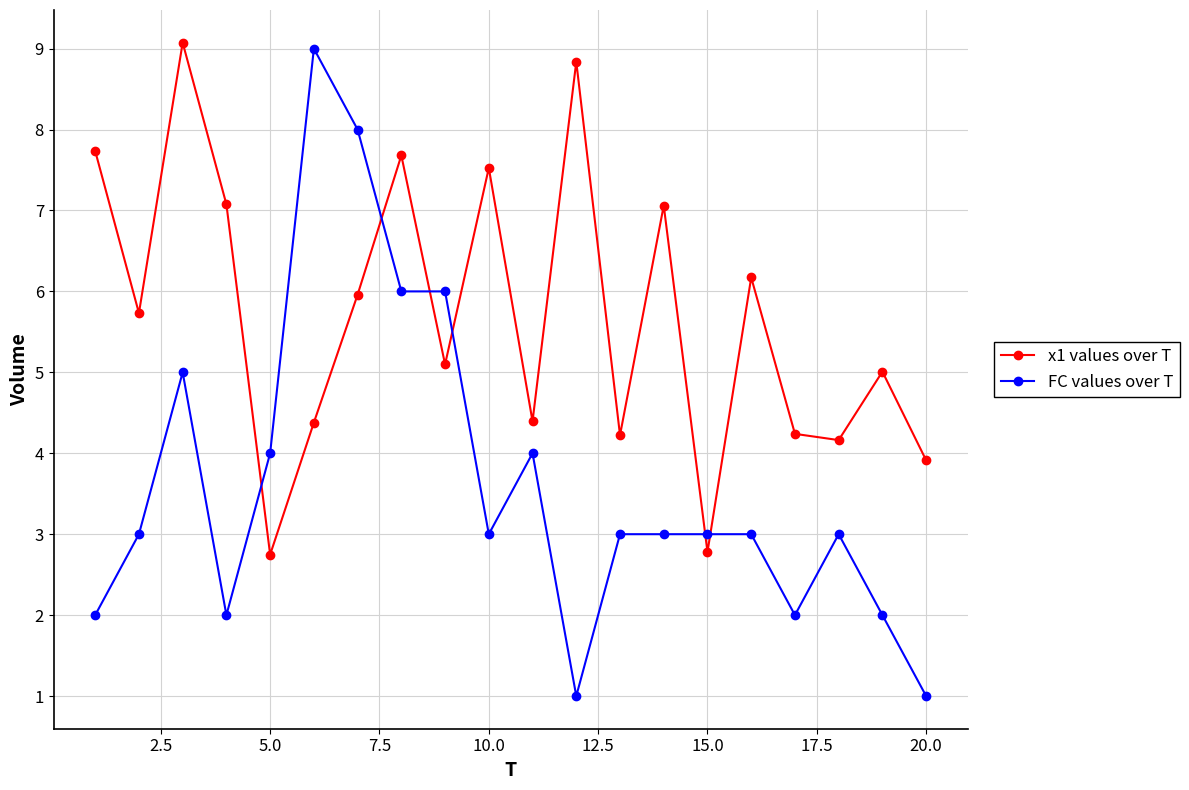

What is the value of the x1 values over T point at the 5th from the left?

2.7